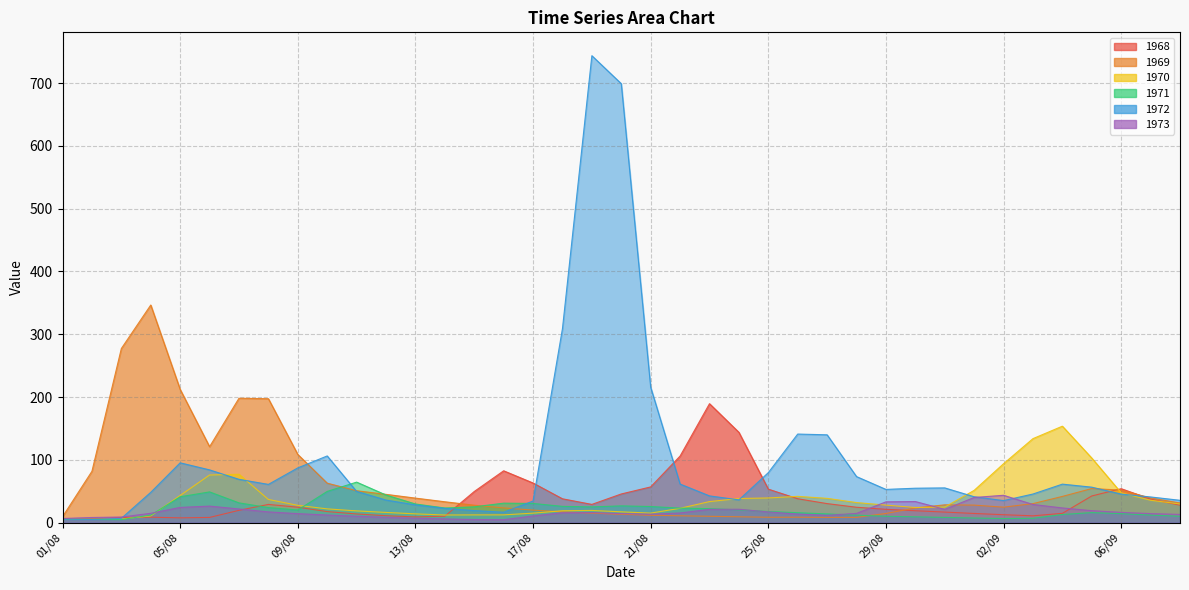

Between 07/09 and 24/08, which is larger?

24/08